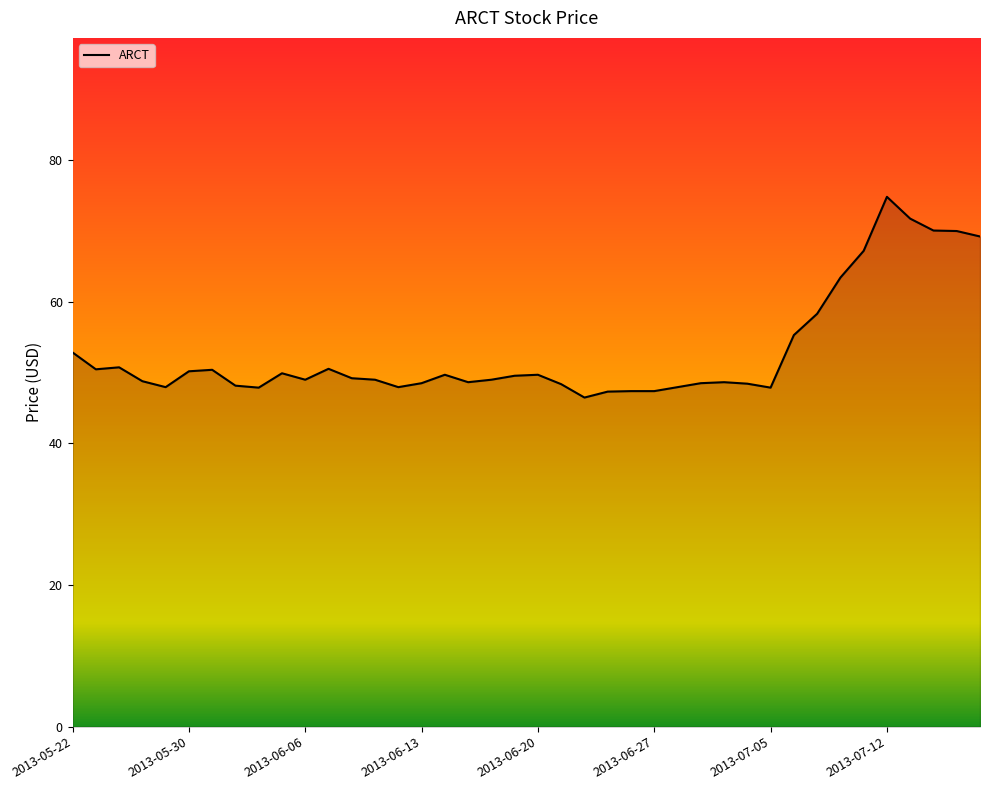

What is the greatest value displayed?

74.8